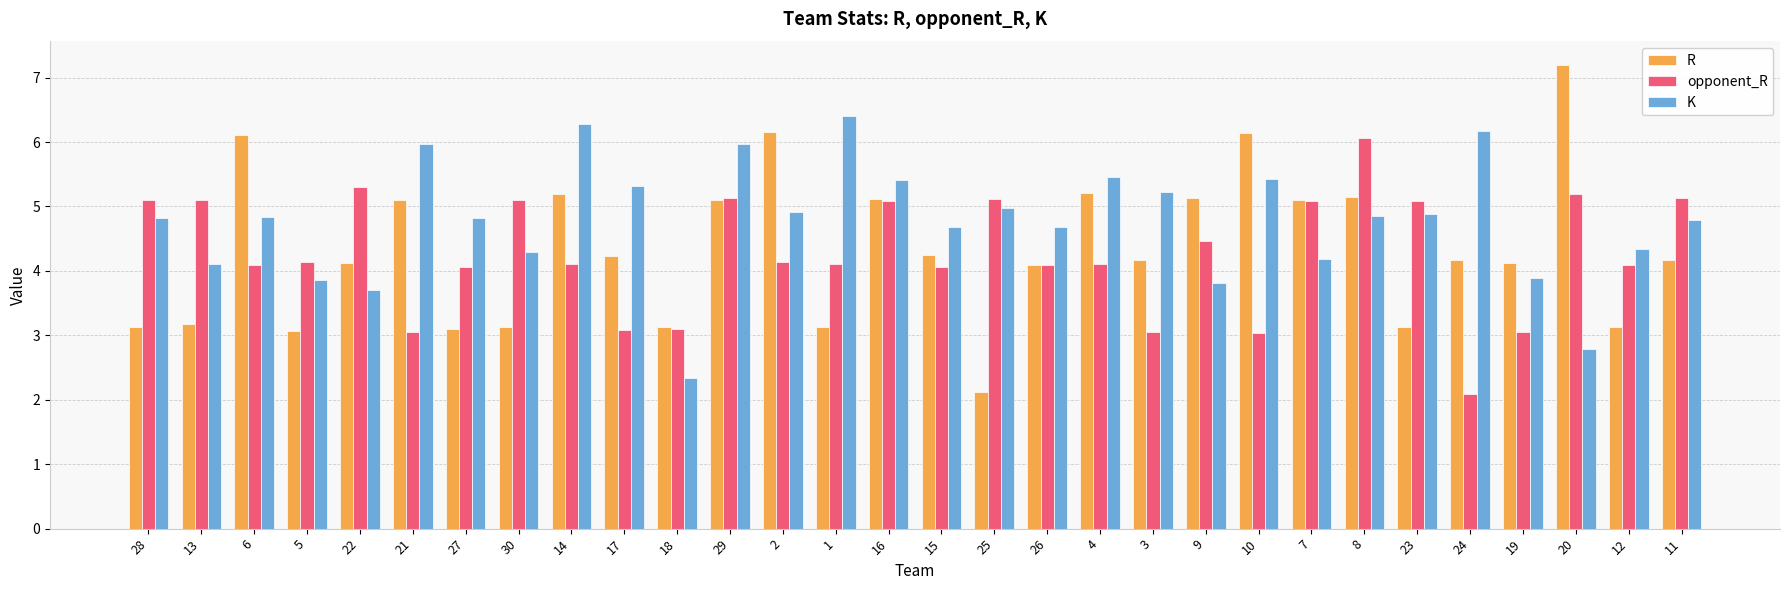

The value of K at 7 is 4.2. True or false?

True